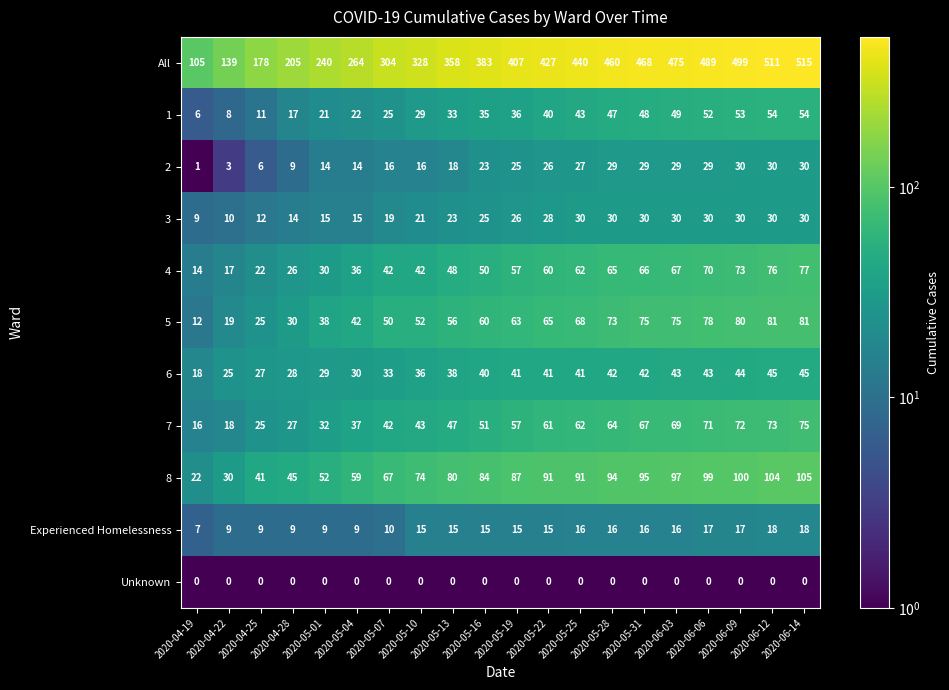

What is the total value across all series at 2020-05-13?

716